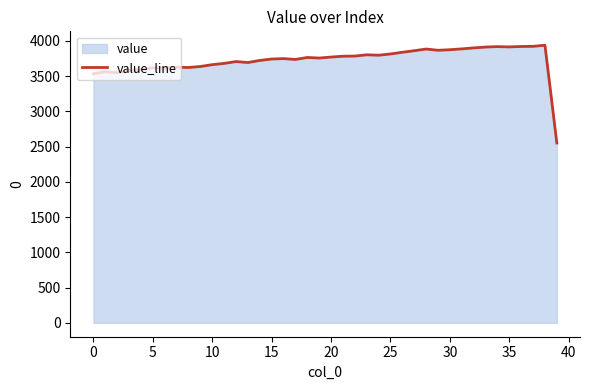

What is the ratio of the value at 29 to the value at 35?

1.0